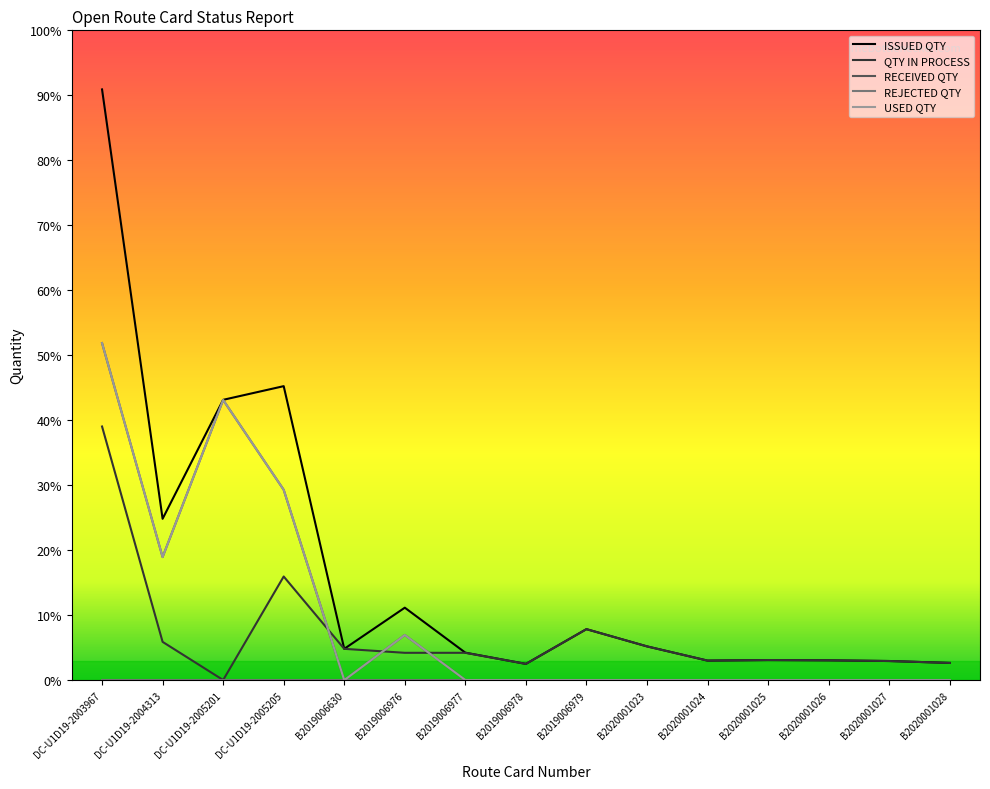

True or false: RECEIVED QTY and USED QTY intersect in this chart.

False